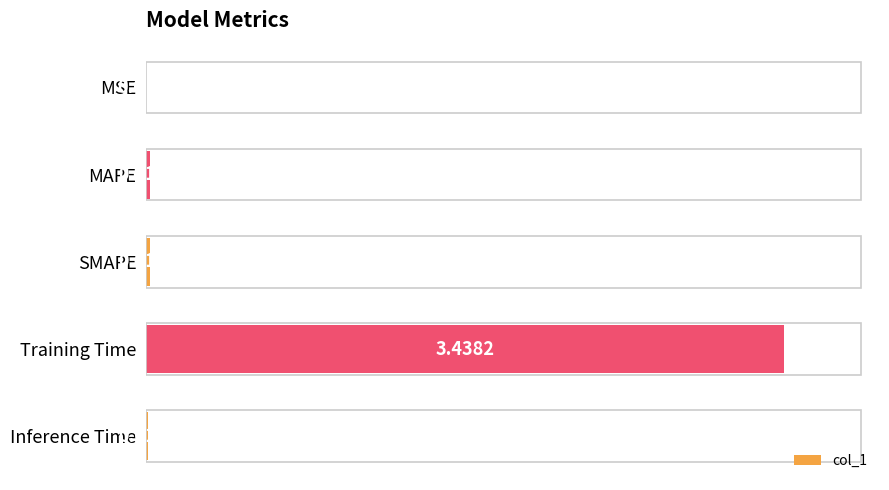

Where is the data nearest to the value 1?

MAPE